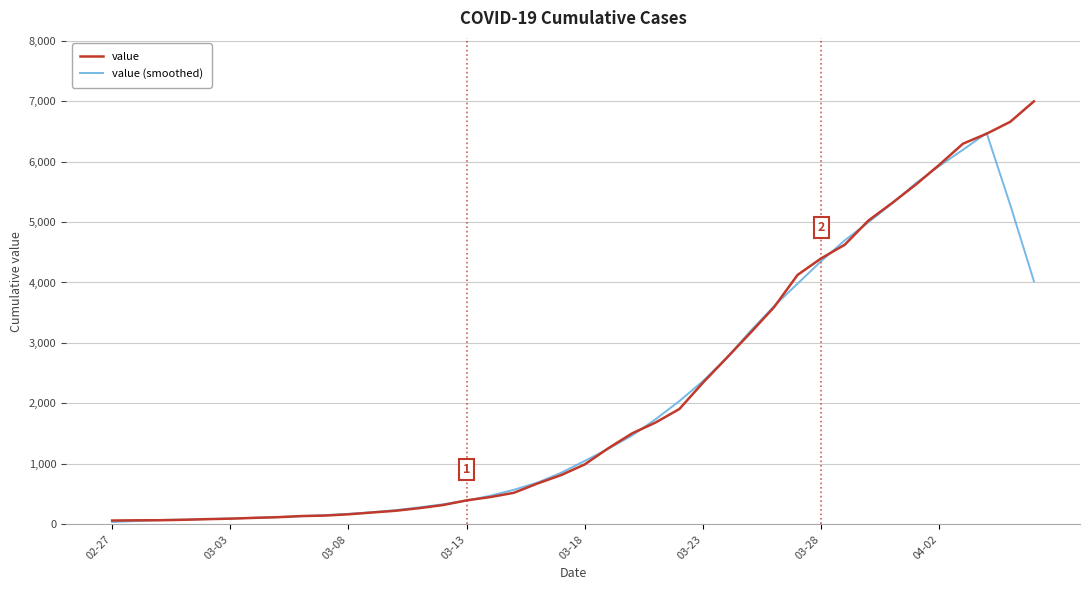

What is the smallest value displayed?

40.2